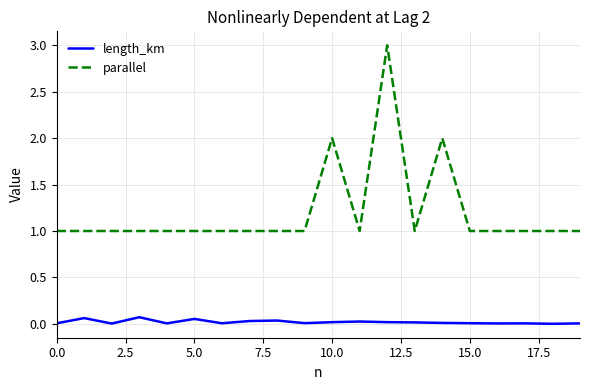

True or false: length_km and parallel cross at least once.

False